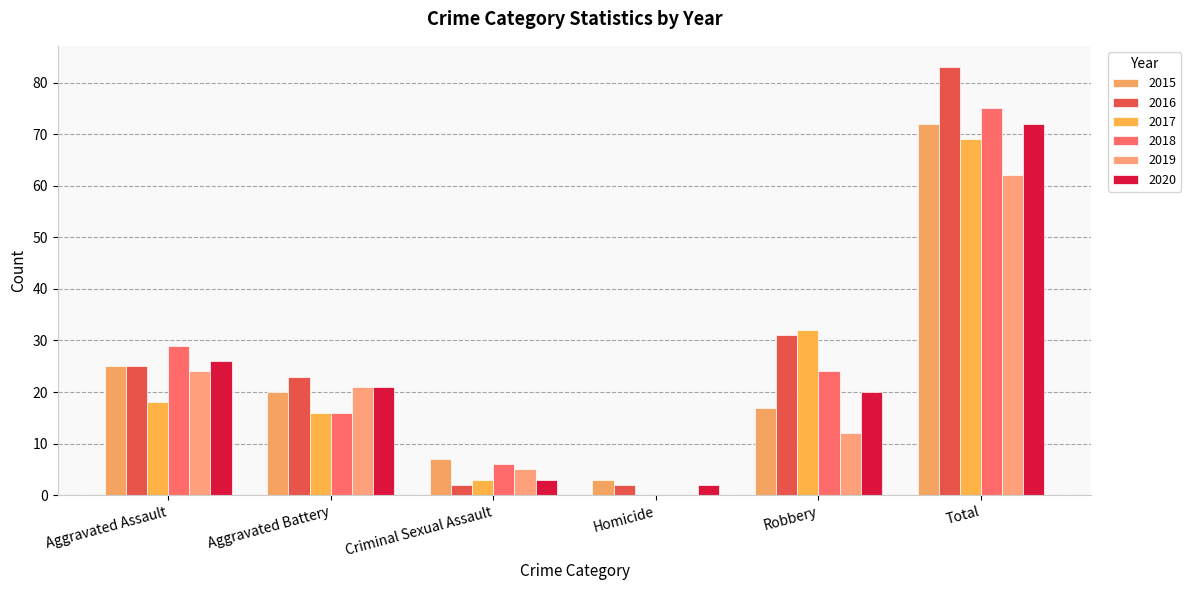

What is the average value of the 2015 series?

24